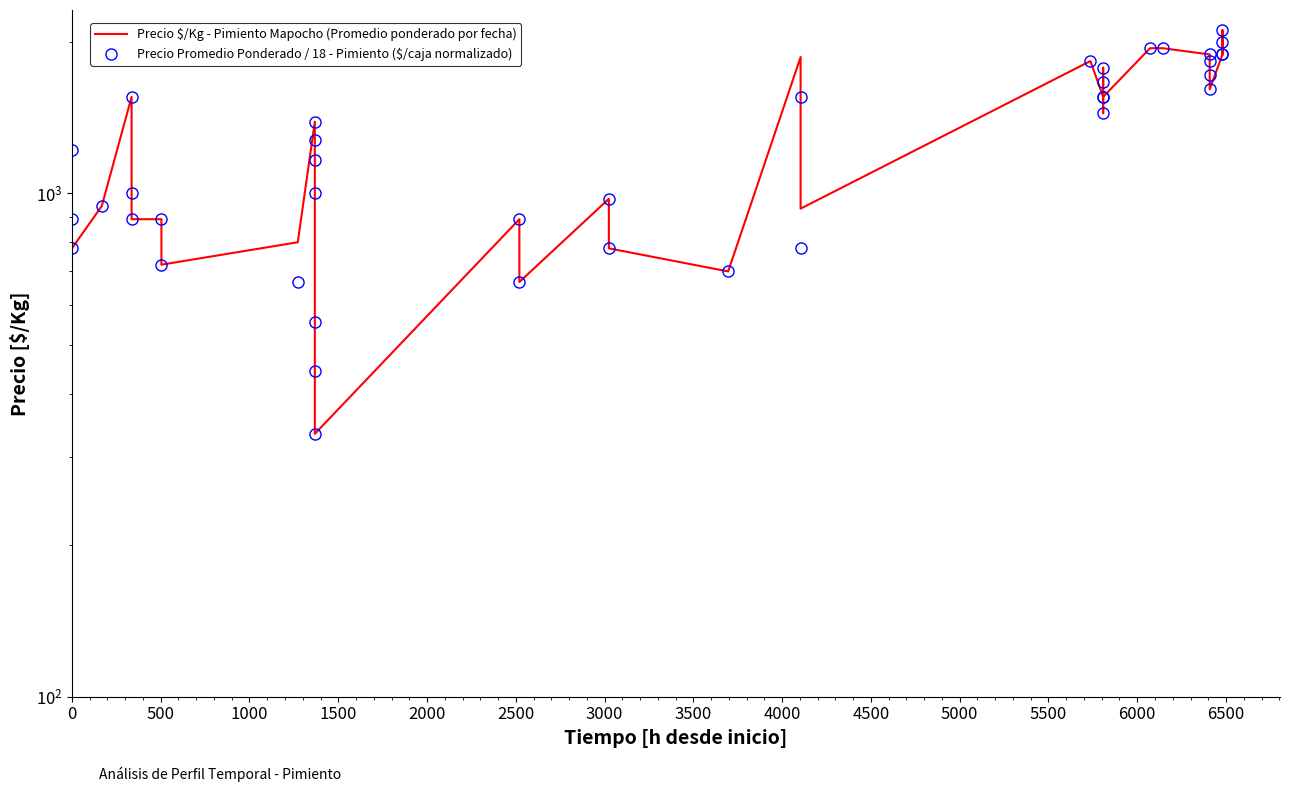

What is the label of the 15th point from the left?

6500